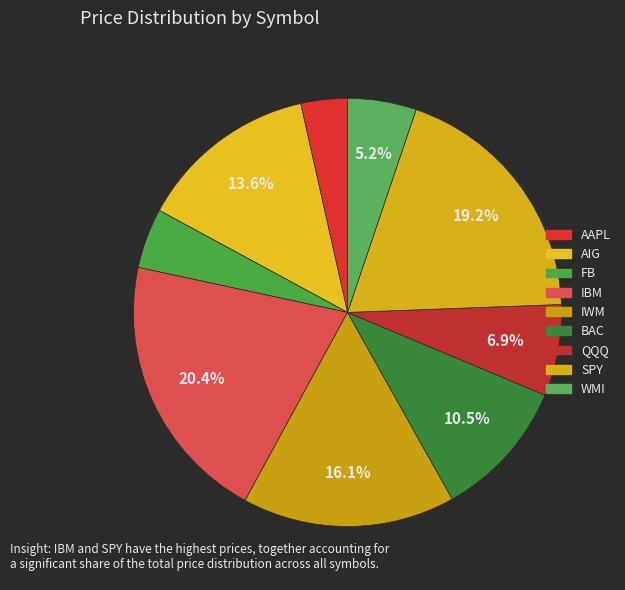

To the nearest percent, what percentage of the pie is IWM?

16%